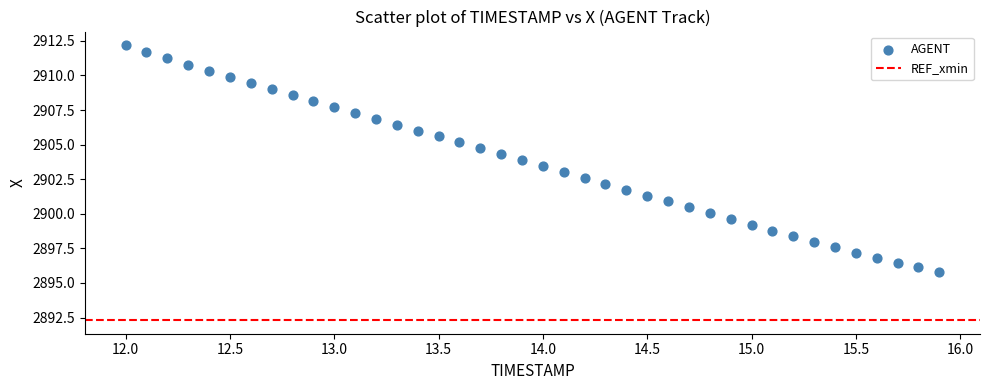

What is the range of Y values (max minus min)?

16.4